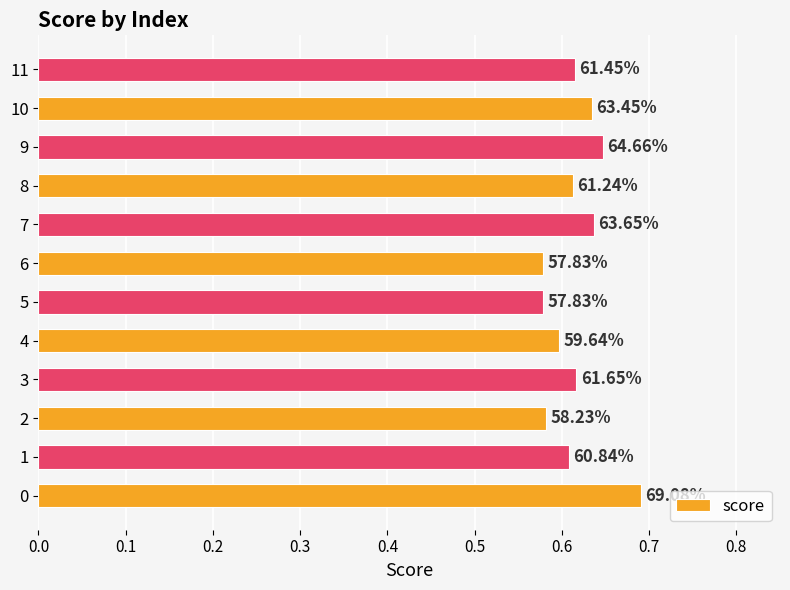

What is the difference between the maximum and minimum values?

0.1